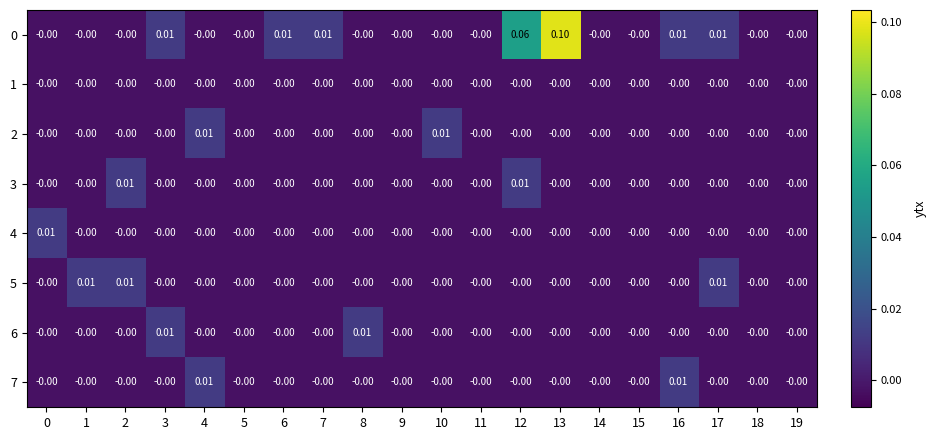

How many values in 7 are above zero?

2